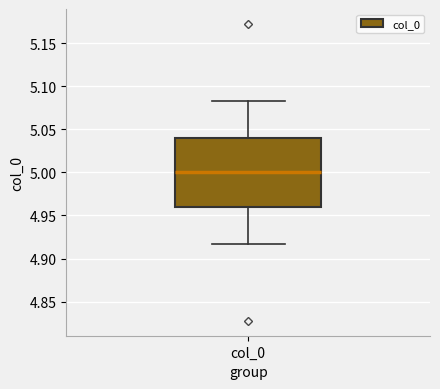

Where does the median line of the box for col_0 sit on the y-axis? The values are not printed on the chart, so give them approximately, as read against the axis.

5.000